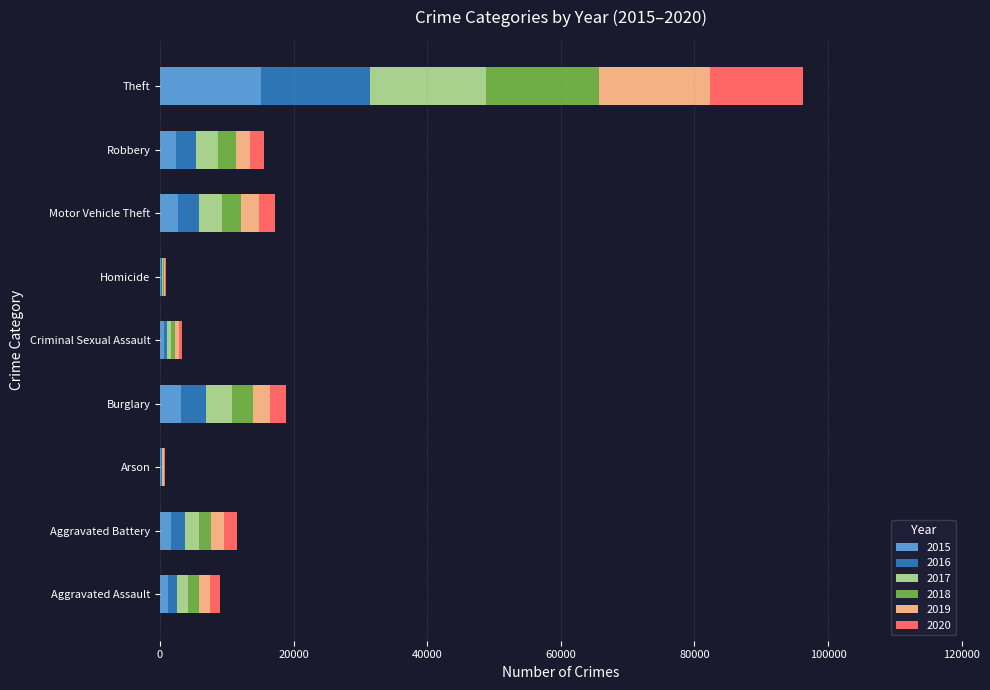

Which category has the highest value in the 2015 series?

Theft